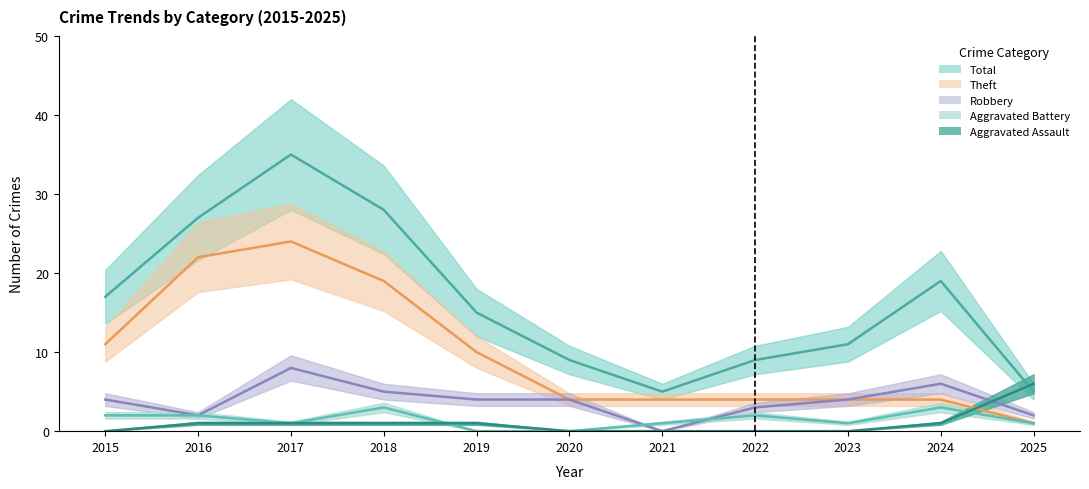

Between 2021 and 2024, which series saw the biggest shift?

Total